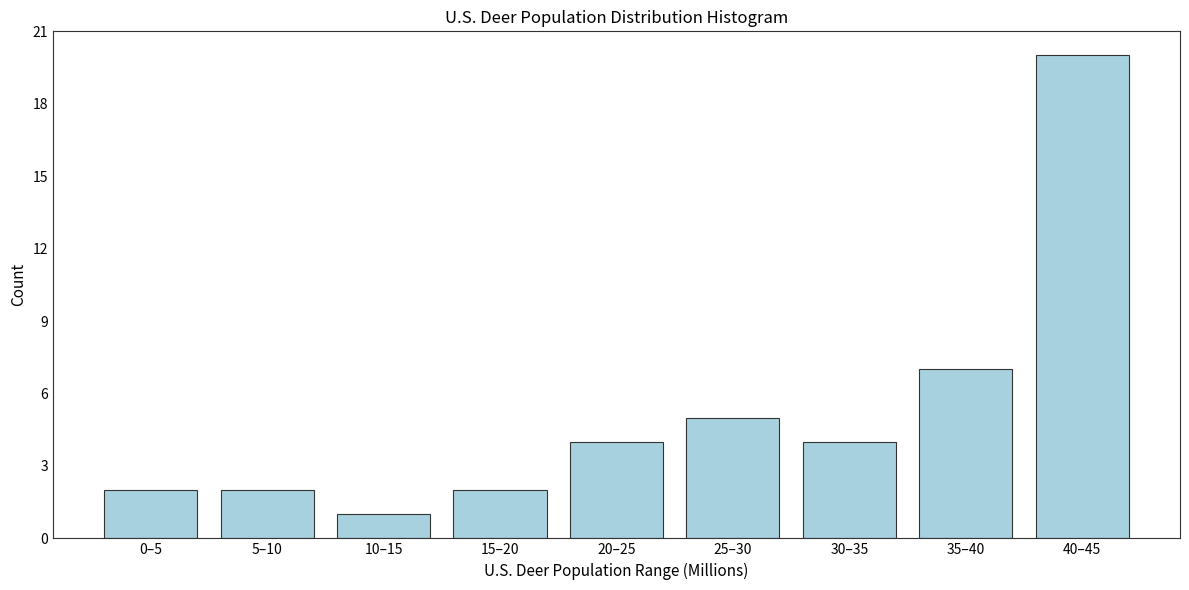

Reading left to right, what are all the values shown in this chart?

0–5=2	5–10=2	10–15=1	15–20=2	20–25=4	25–30=5	30–35=4	35–40=7	40–45=20